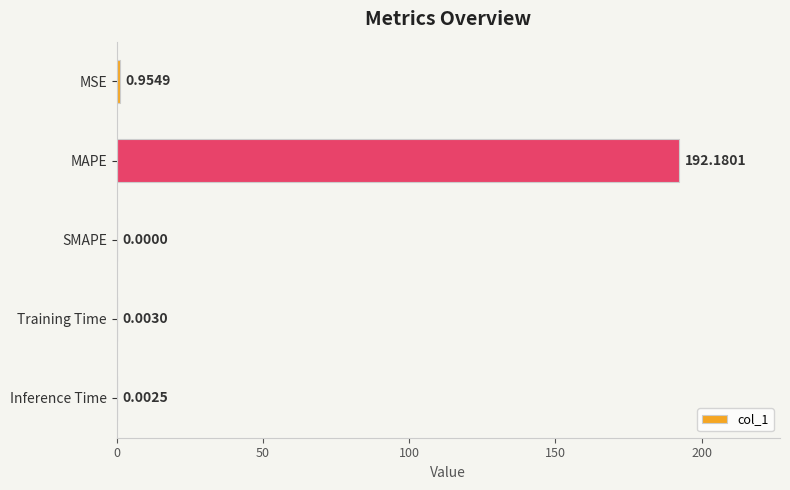

What is the sum of all values?

193.1